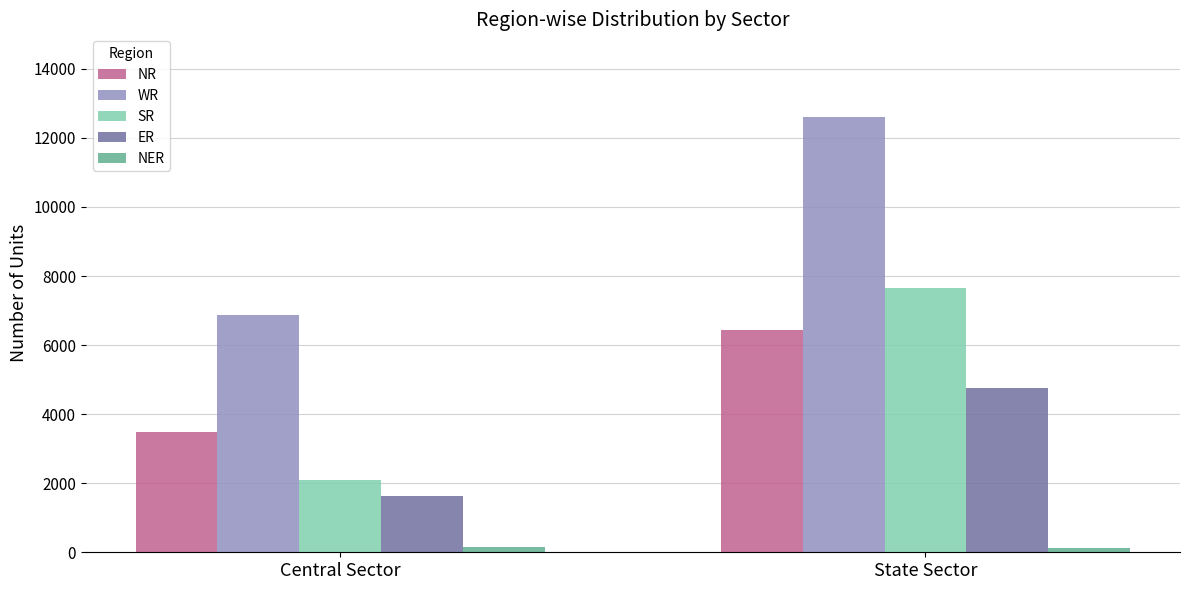

Is the value of SR at State Sector greater than the value of NER at Central Sector?

Yes